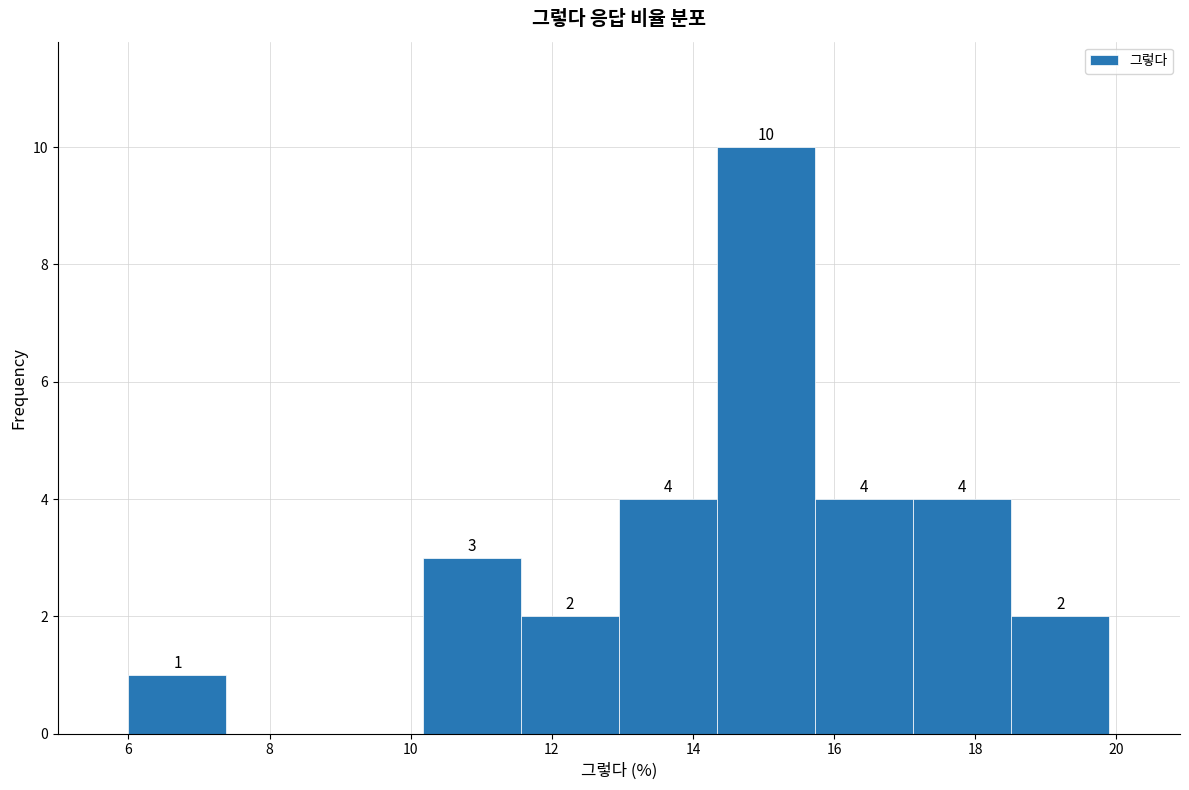

Which range on the x-axis has the tallest bar?

14.4 to 15.8